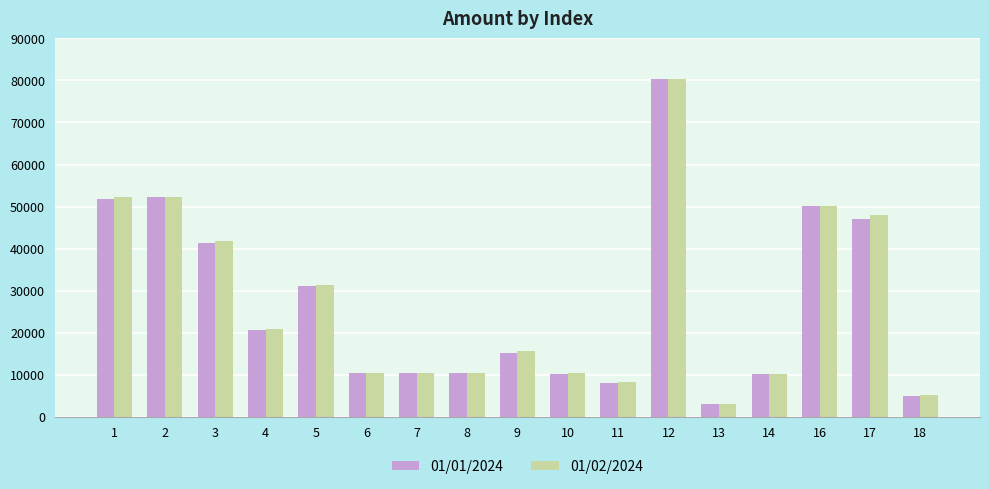

At which category is the sum across all series the highest?

12